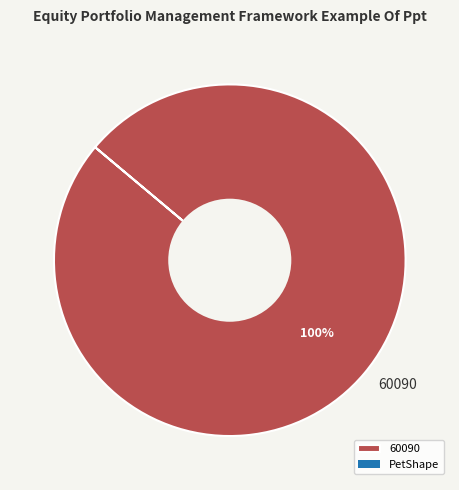

What is the majority slice?

60090